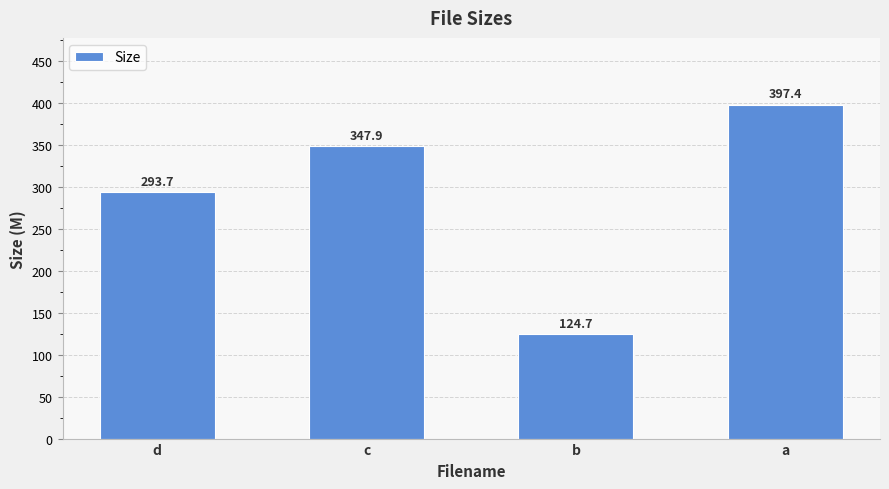

The value at a is 133.2. True or false?

False